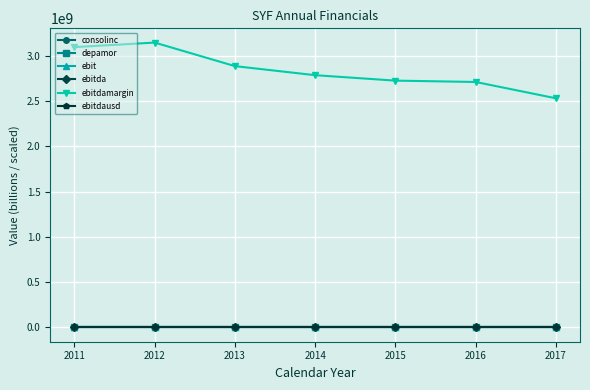

The ebitdamargin series shows 3095000000.0 at 2011. True or false?

True